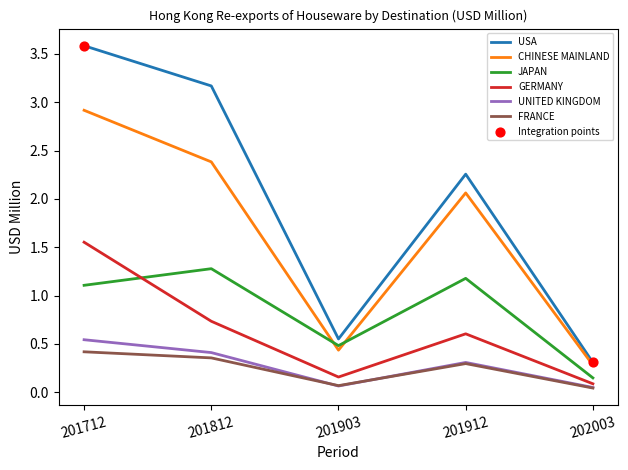

At which category is the sum across all series the highest?

201712